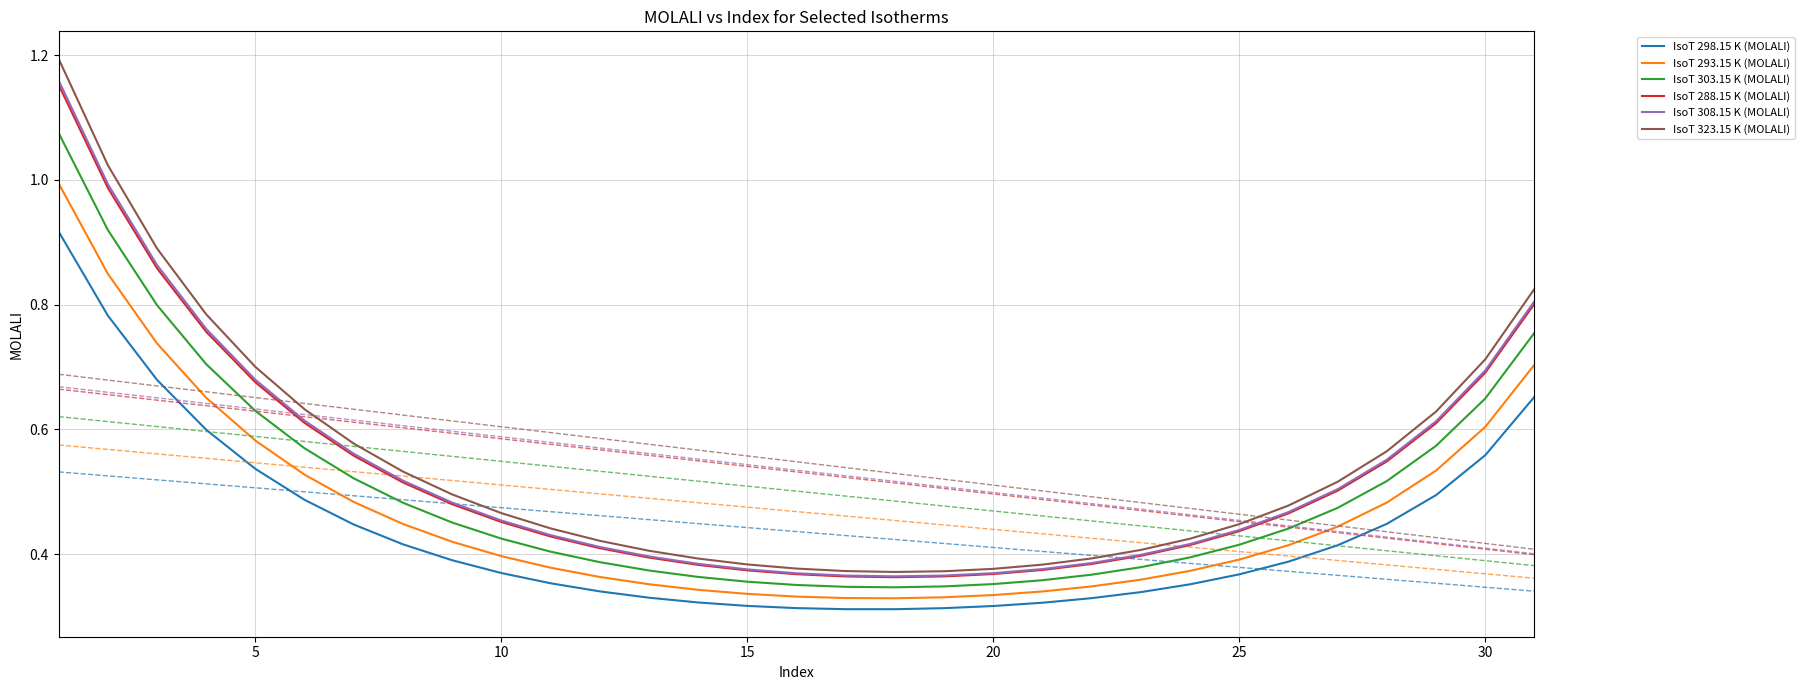

True or false: IsoT 293.15 K (MOLALI) and IsoT 308.15 K (MOLALI) cross at least once.

False